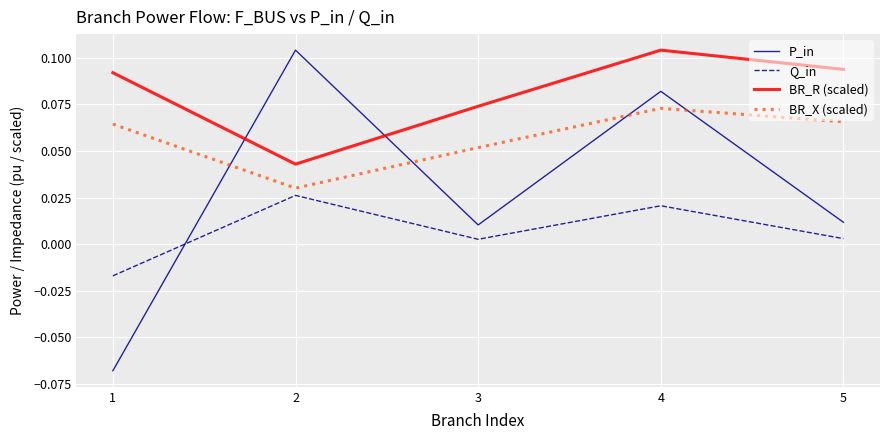

True or false: Q_in and BR_R (scaled) intersect in this chart.

False